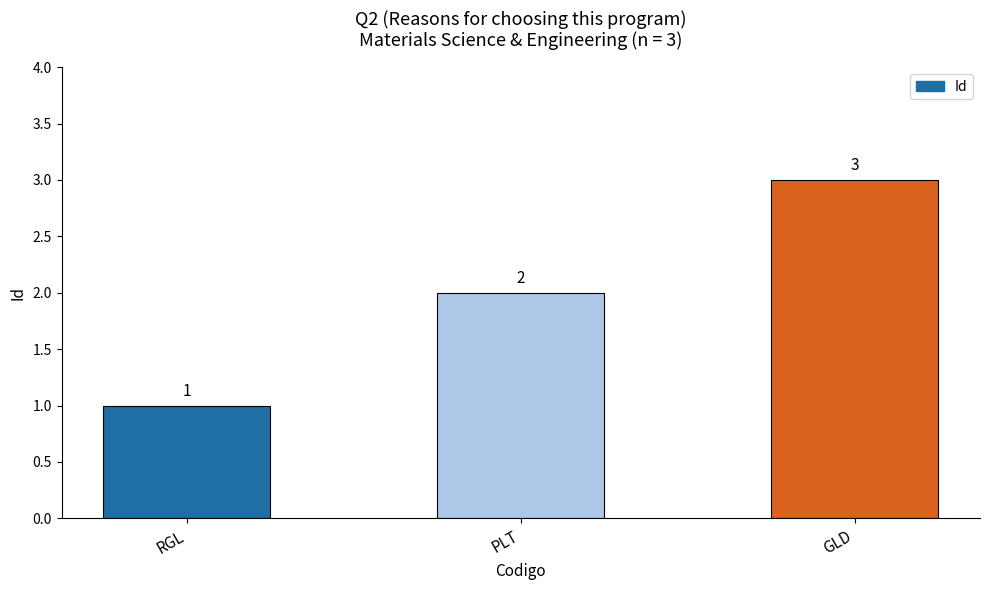

List the labels in order of value, largest first.

GLD, PLT, RGL